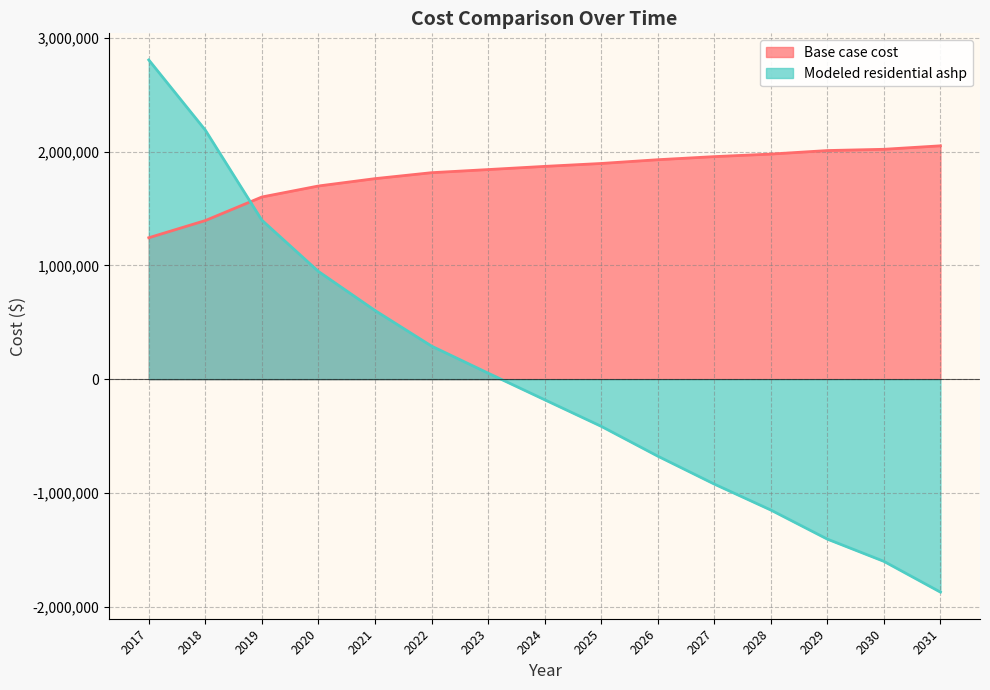

After their last crossing, which series has the higher values: Base case cost or Modeled residential ashp?

Base case cost